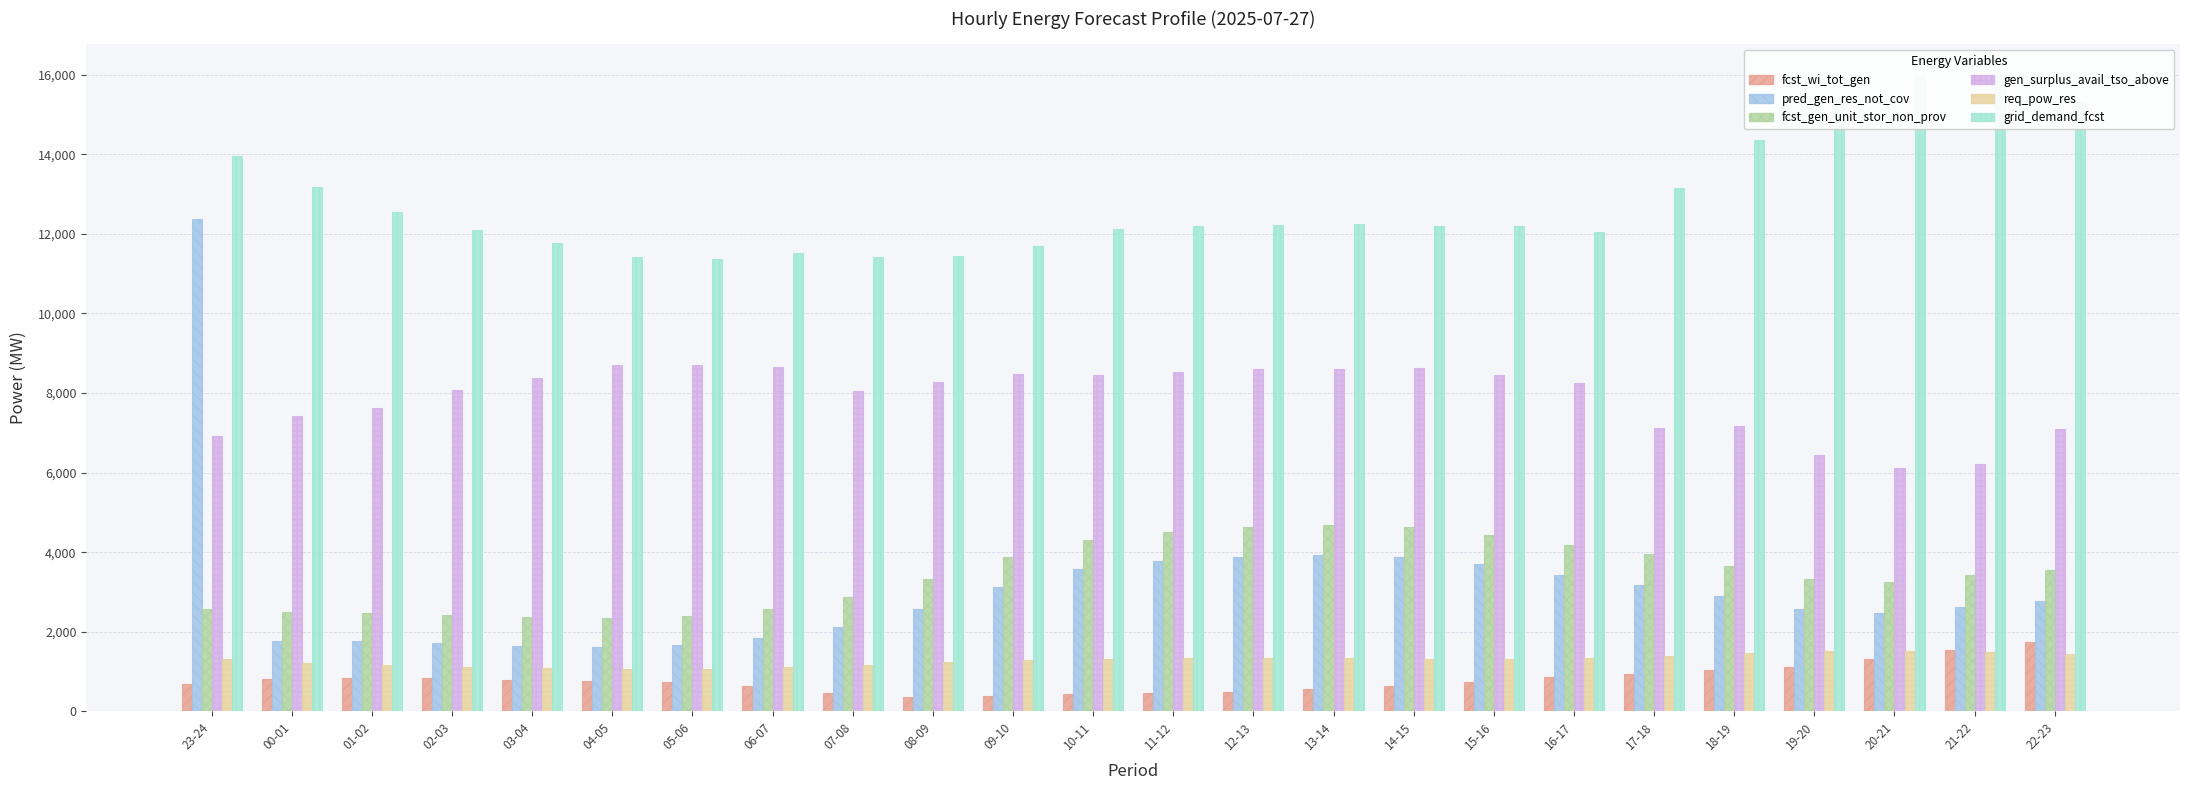

What is the difference between the maximum and minimum values in the grid_demand_fcst series?

4613